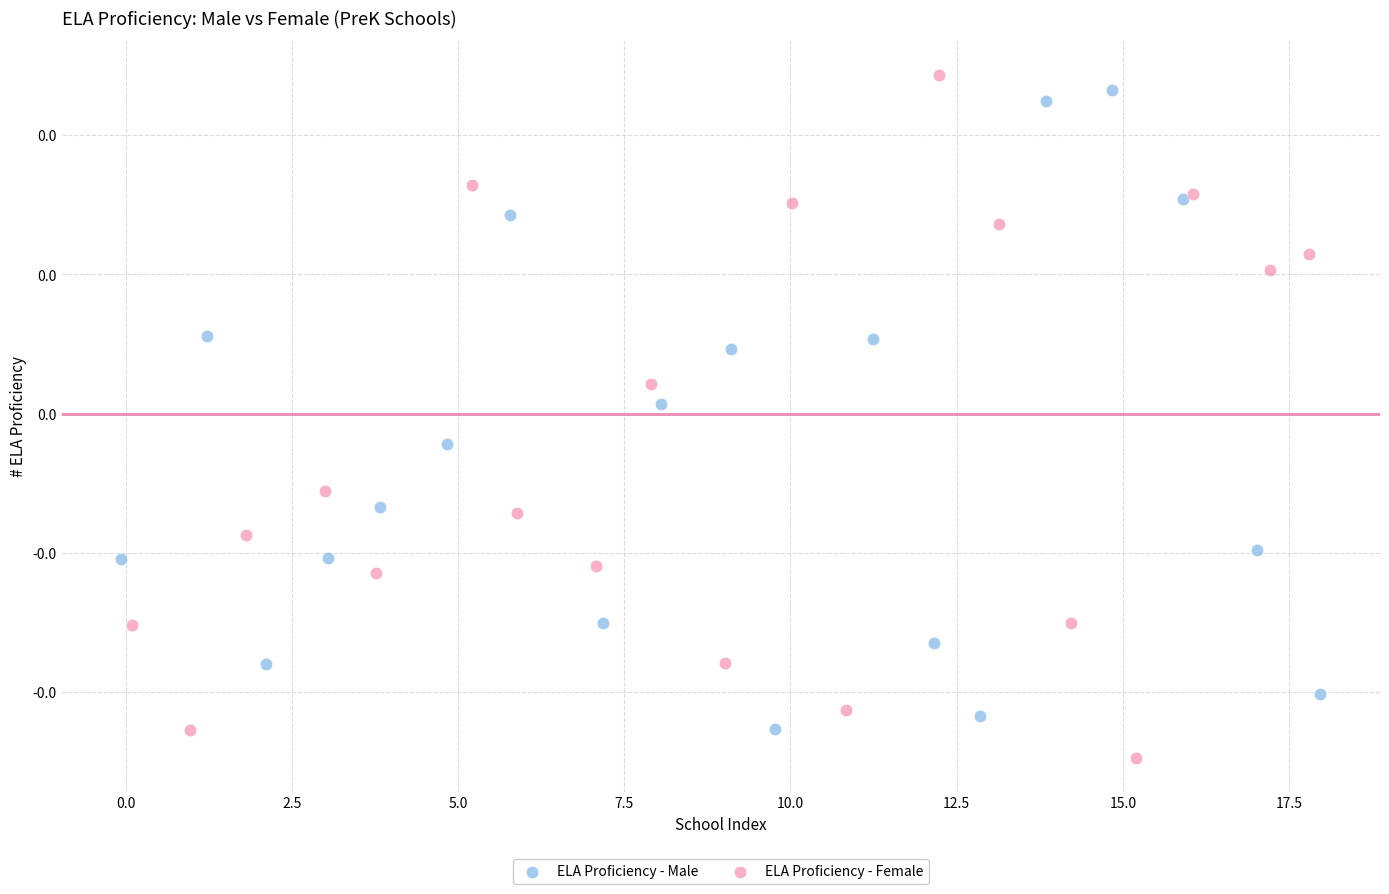

Which series reaches the minimum Y coordinate?

ELA Proficiency - Female